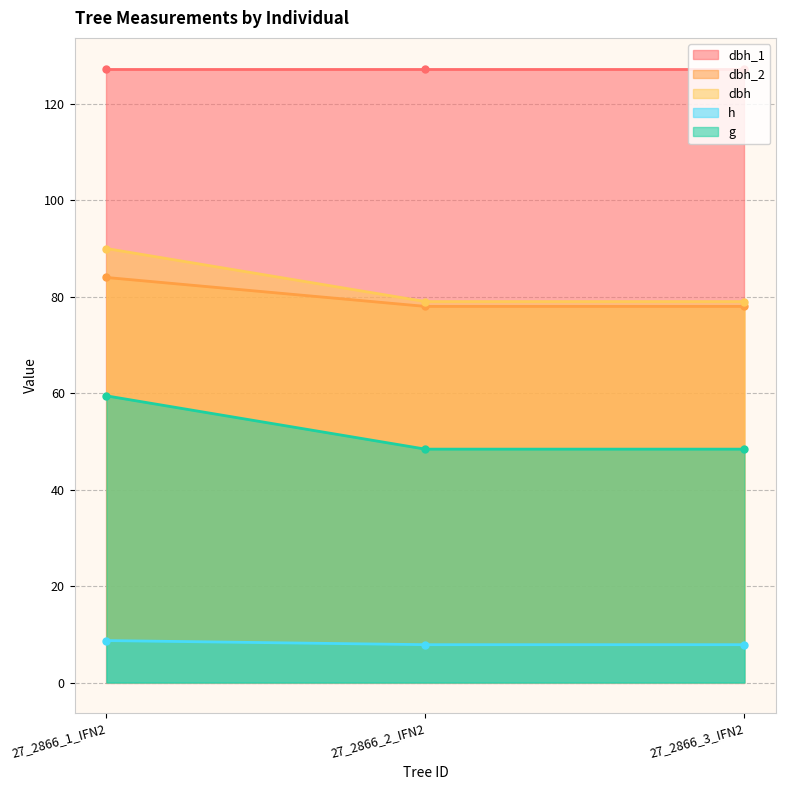

Rank the categories by h value from highest to lowest.

27_2866_1_IFN2, 27_2866_2_IFN2, 27_2866_3_IFN2